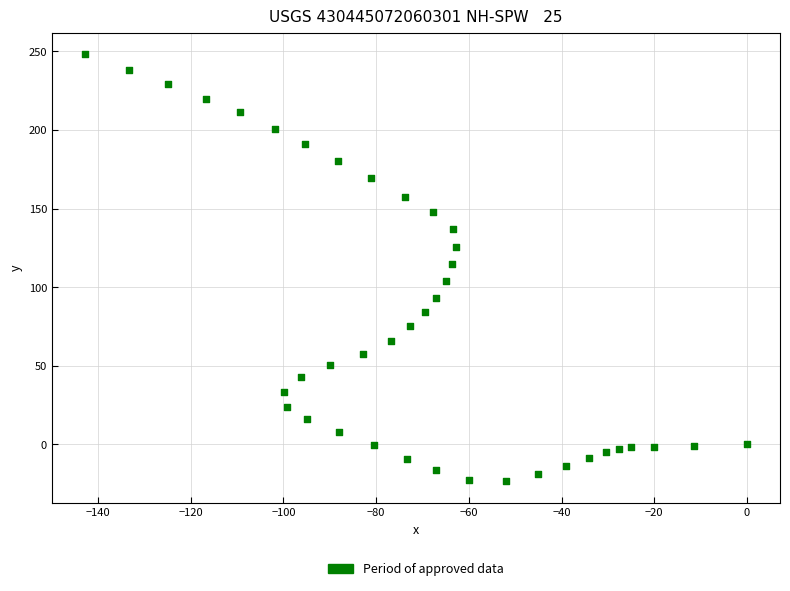

What is the range of Y values (max minus min)?

271.8